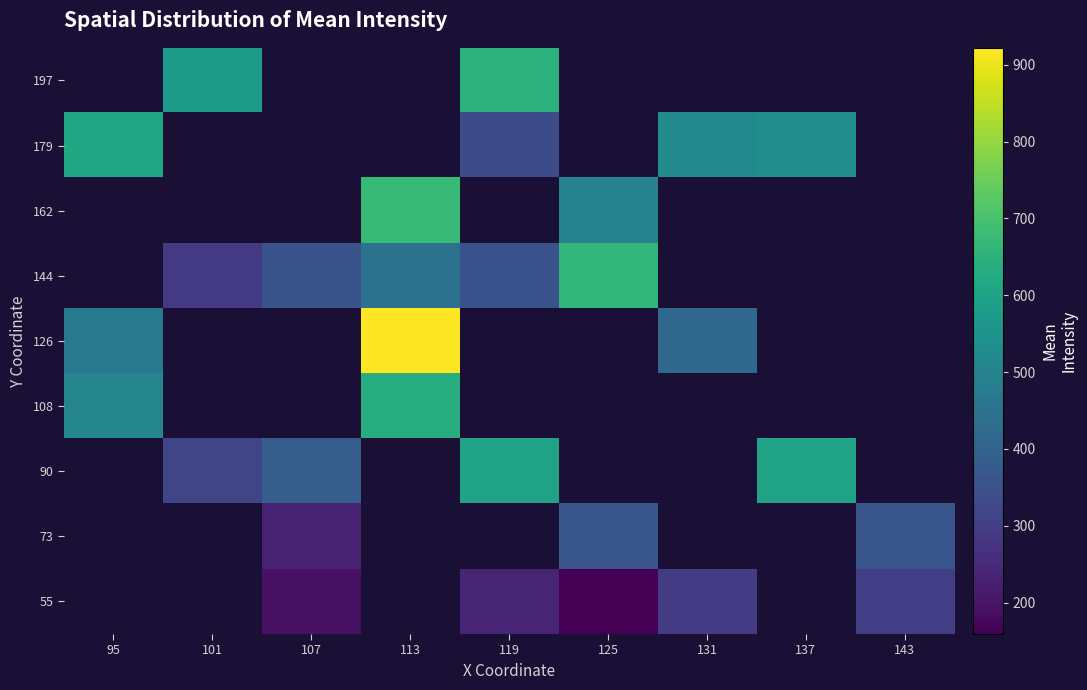

What is the approximate value of 179 at 131?

521.0